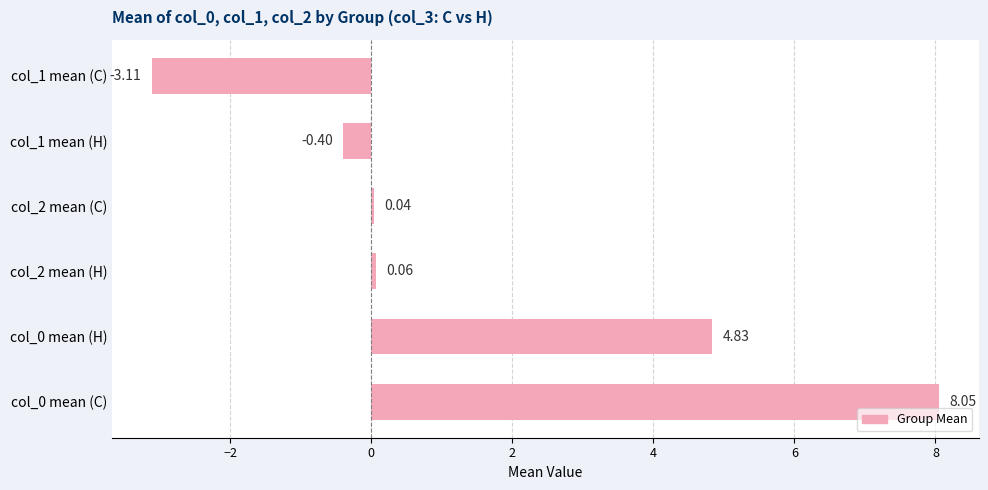

What is the difference between the values at col_1 mean (H) and col_0 mean (H)?

5.2